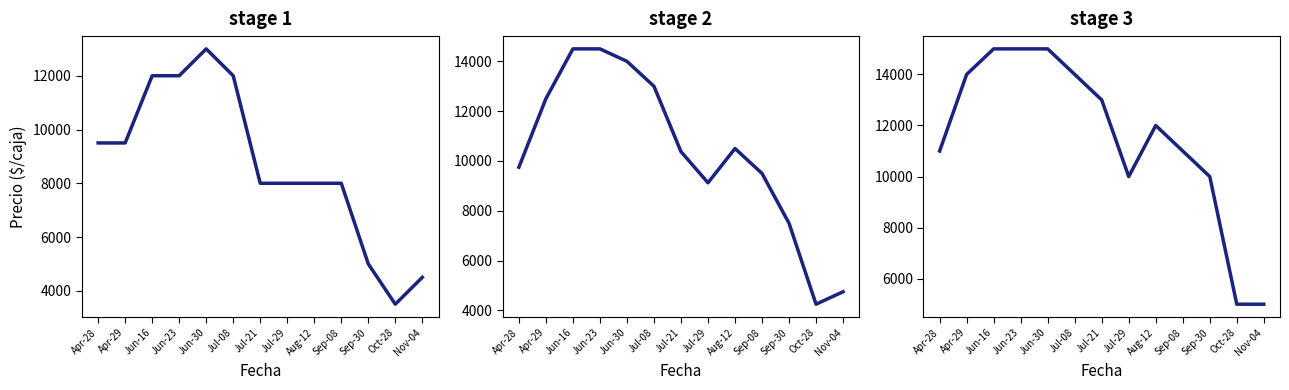

Rank the series by their average value, from lowest to highest.

Precio mínimo, Precio promedio ponderado, Precio máximo